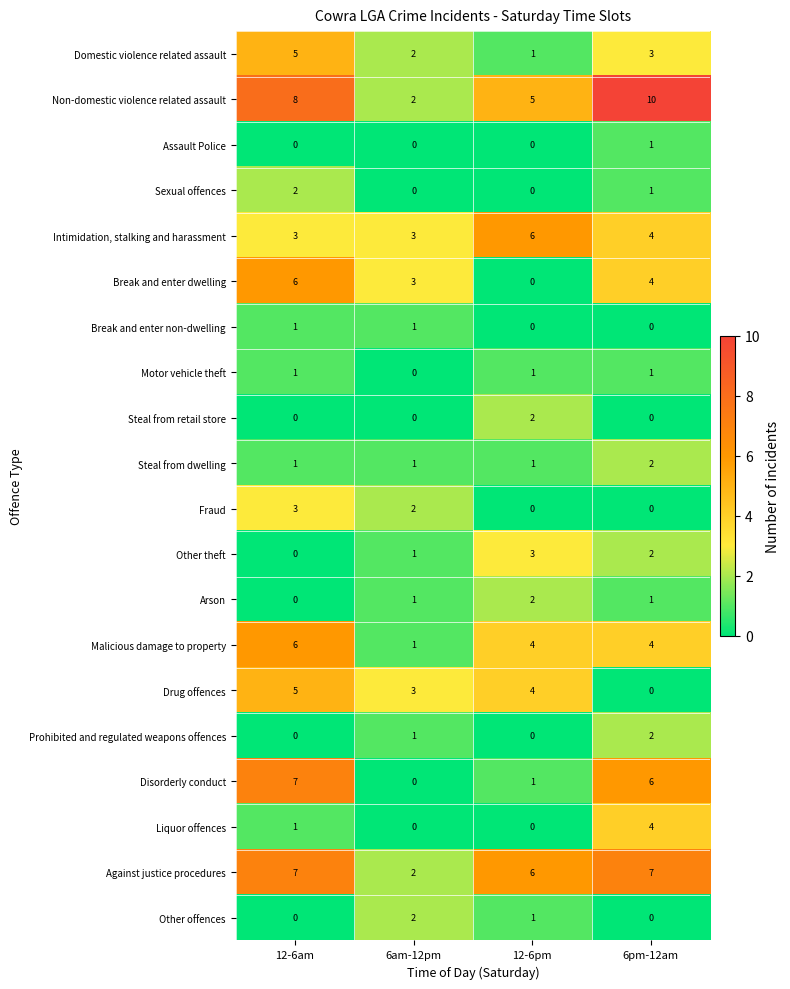

At which category is the sum across all series the highest?

12-6am